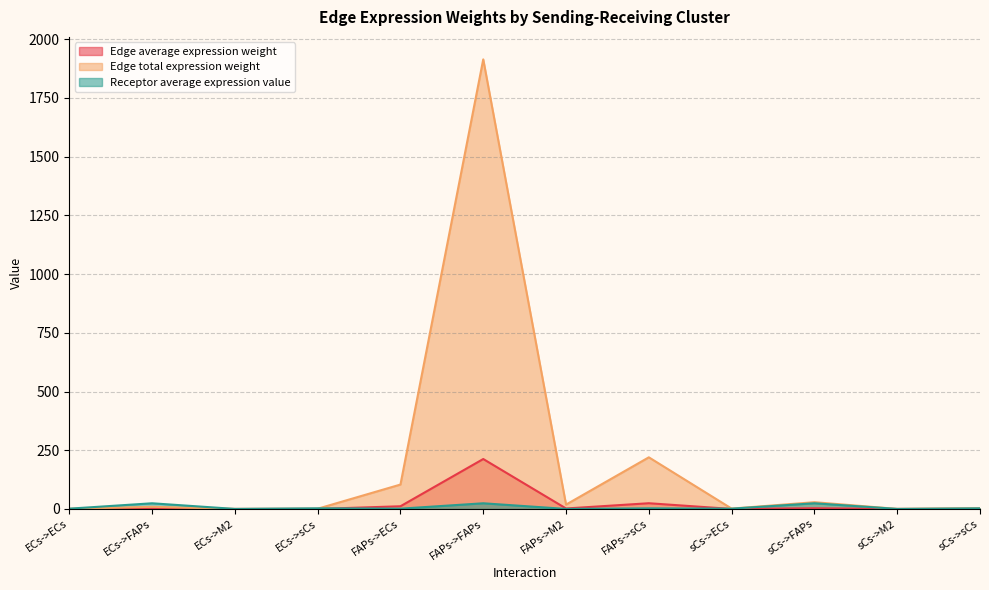

How many times do Edge average expression weight and Receptor average expression value cross each other?

2